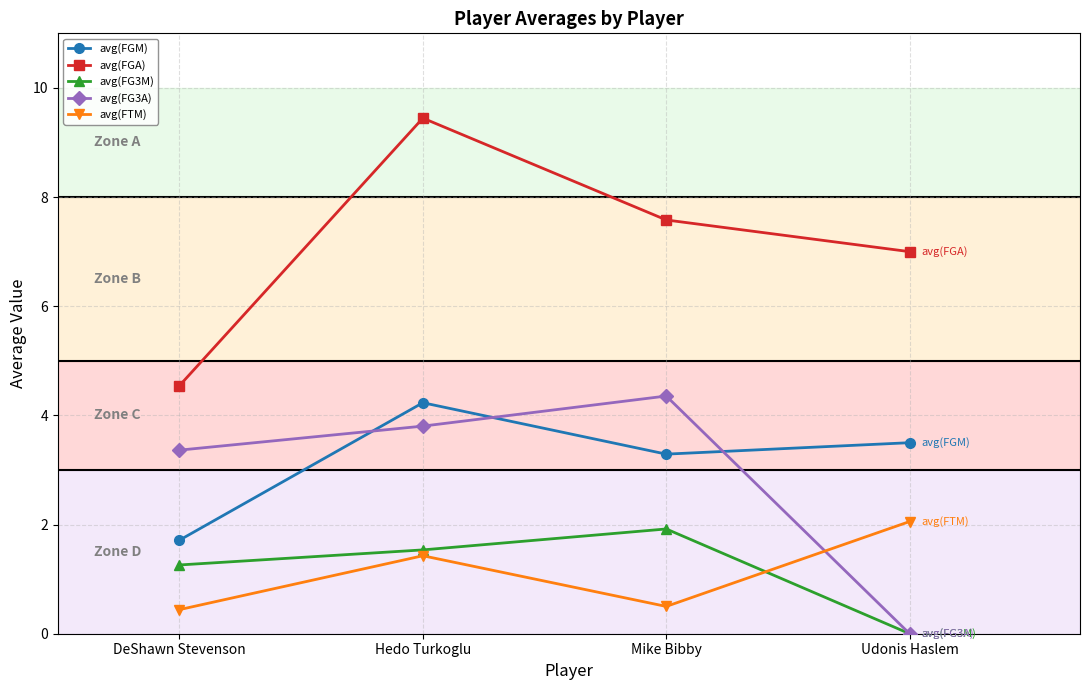

What is the maximum value for avg(FGA)?

9.4